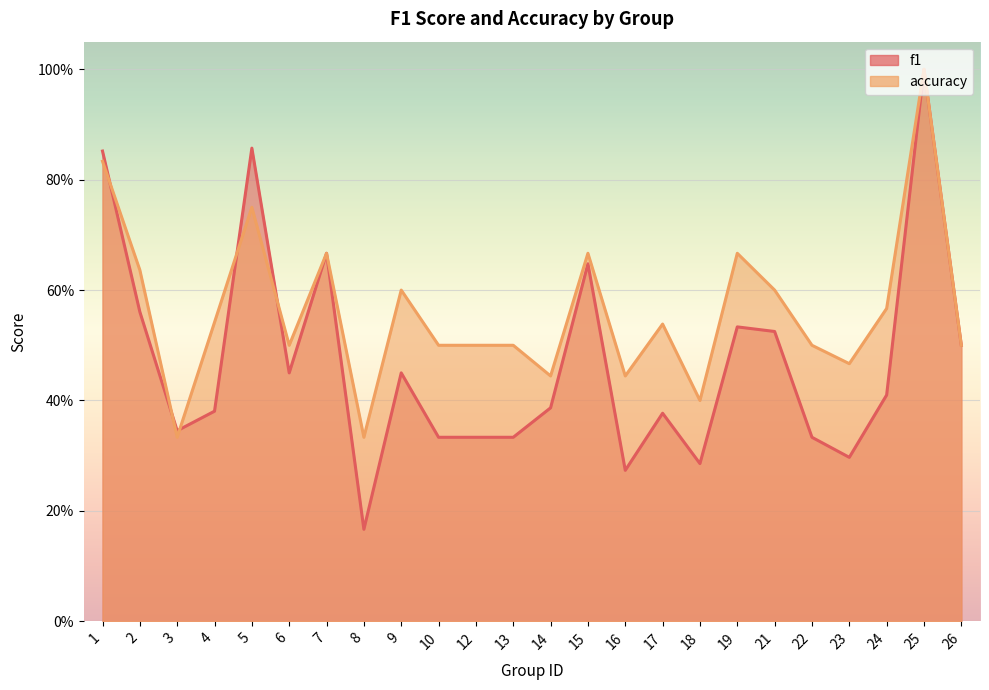

True or false: accuracy has more than 1 points higher than both neighbors.

True